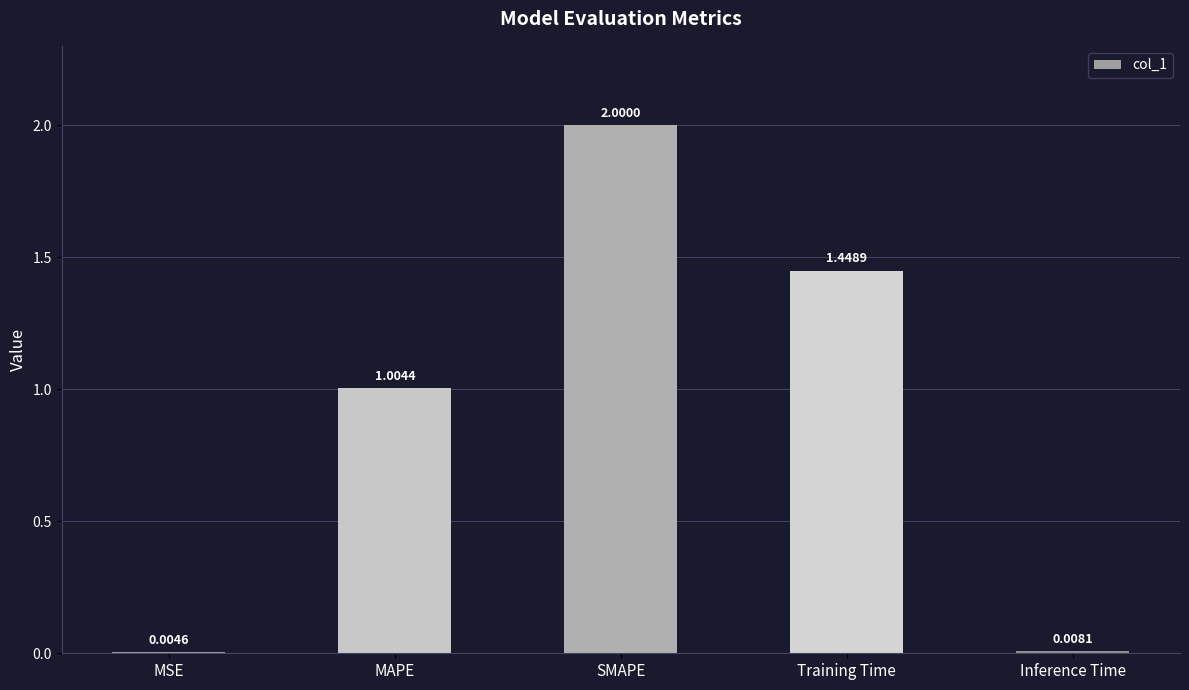

True or false: the data shows 0.8 at SMAPE.

False